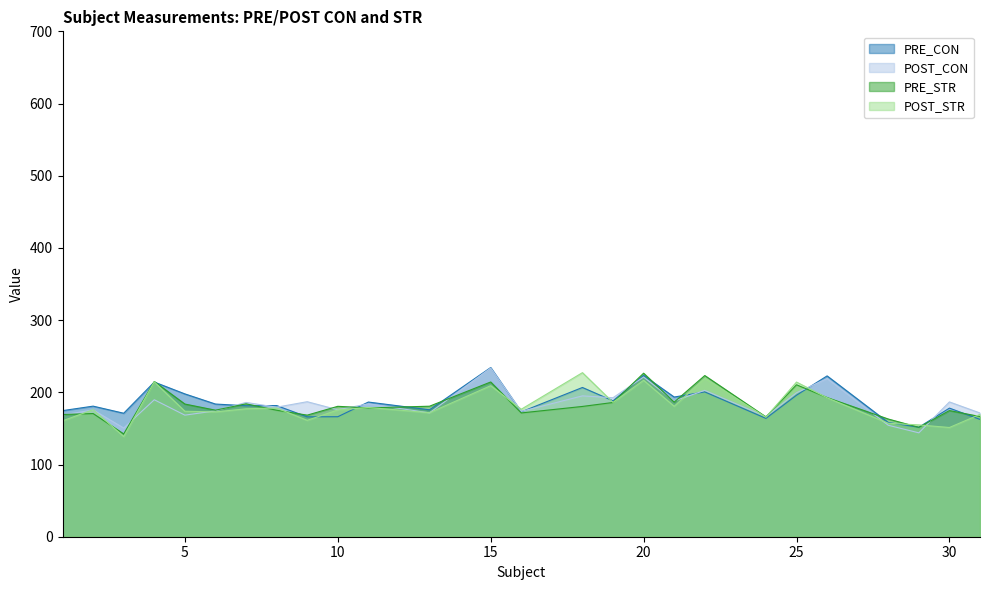

What is the value of the PRE_STR point at the 1st from the left?

169.2